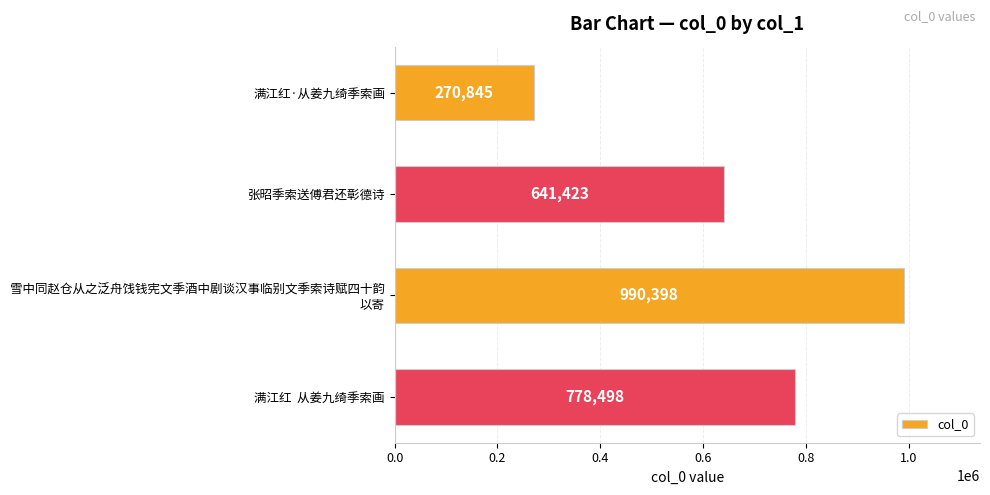

What is the change in value from 张昭季索送傅君还彰德诗 to 满江红  从姜九绮季索画?

+137075